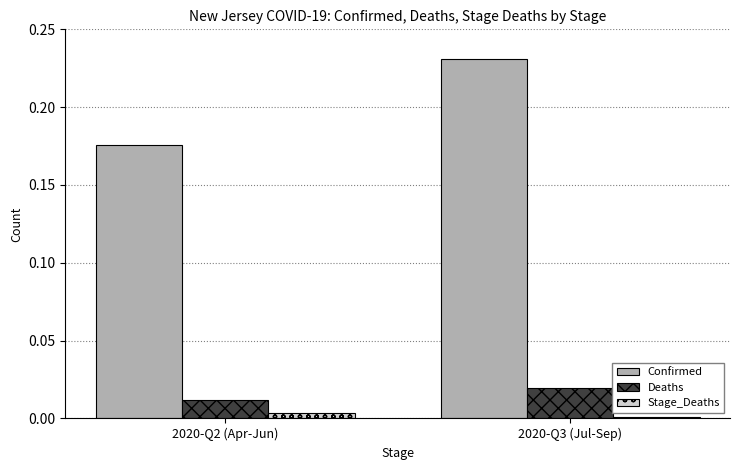

Between 2020-Q2 (Apr-Jun) and 2020-Q3 (Jul-Sep), which series saw the biggest shift?

Confirmed